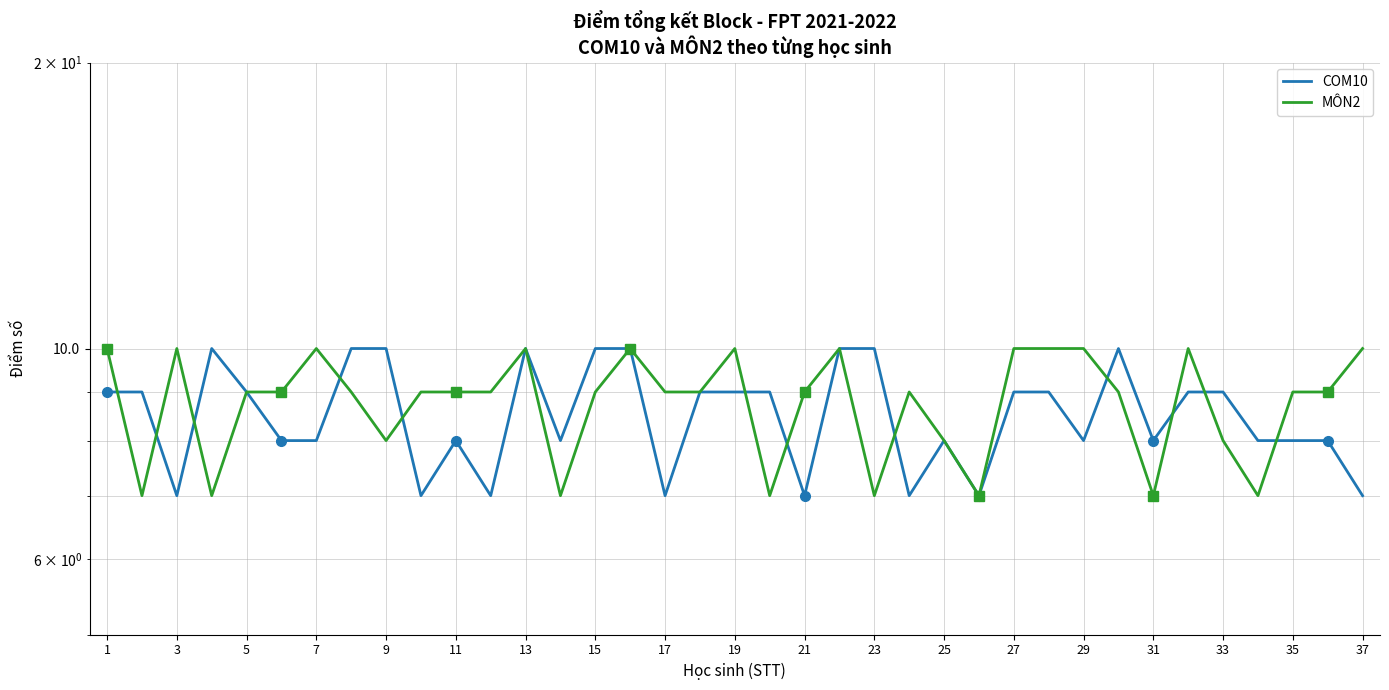

Is the value of MÔN2 at 31 greater than the value of COM10 at 7?

No